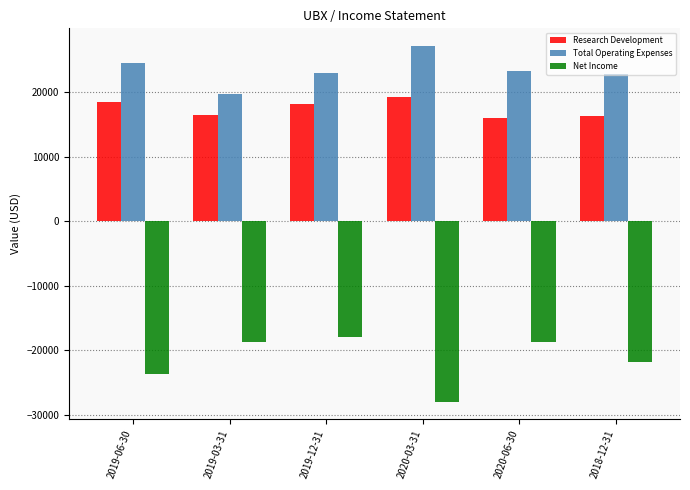

Does the chart contain any negative values?

Yes